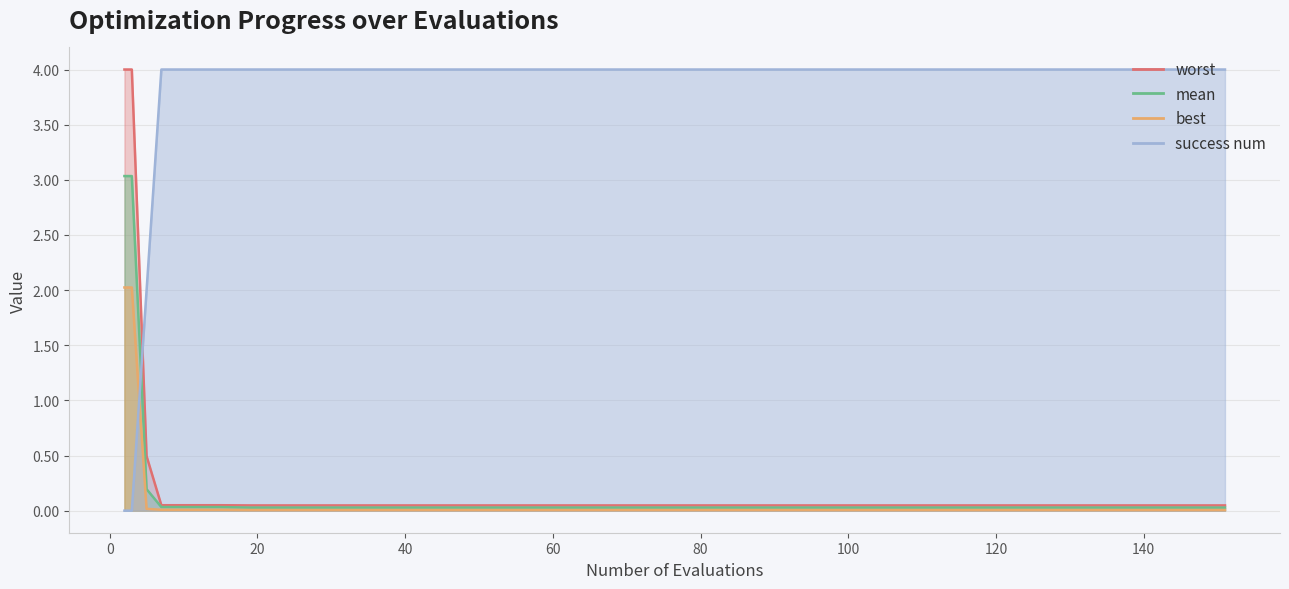

Which category has the highest value in the worst series?

2